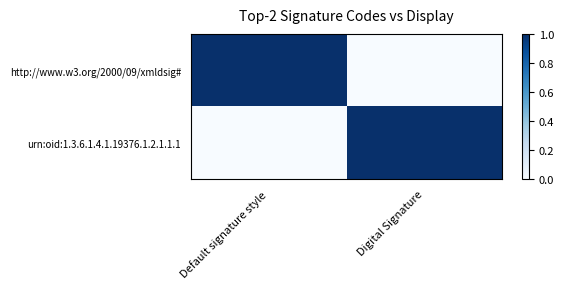

What is the total value across all series at Digital Signature?

1